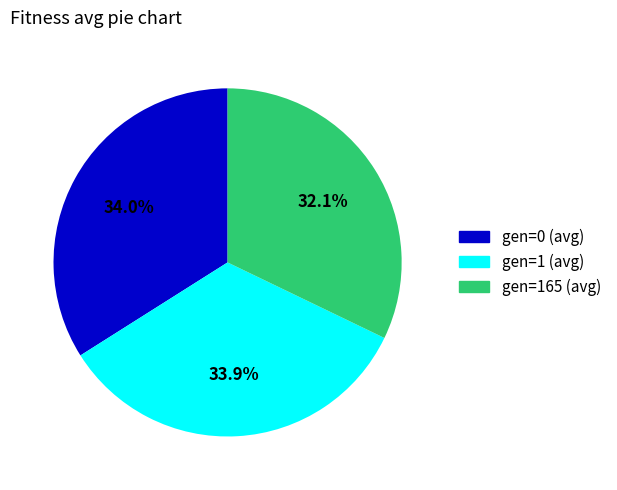

Combined, do gen=0 (avg) and gen=1 (avg) account for over 50%?

Yes